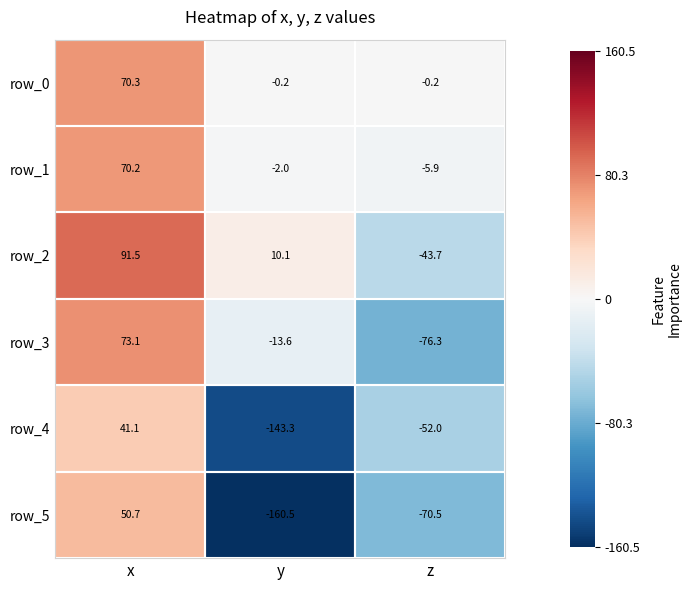

How many values in row_4 are above zero?

1